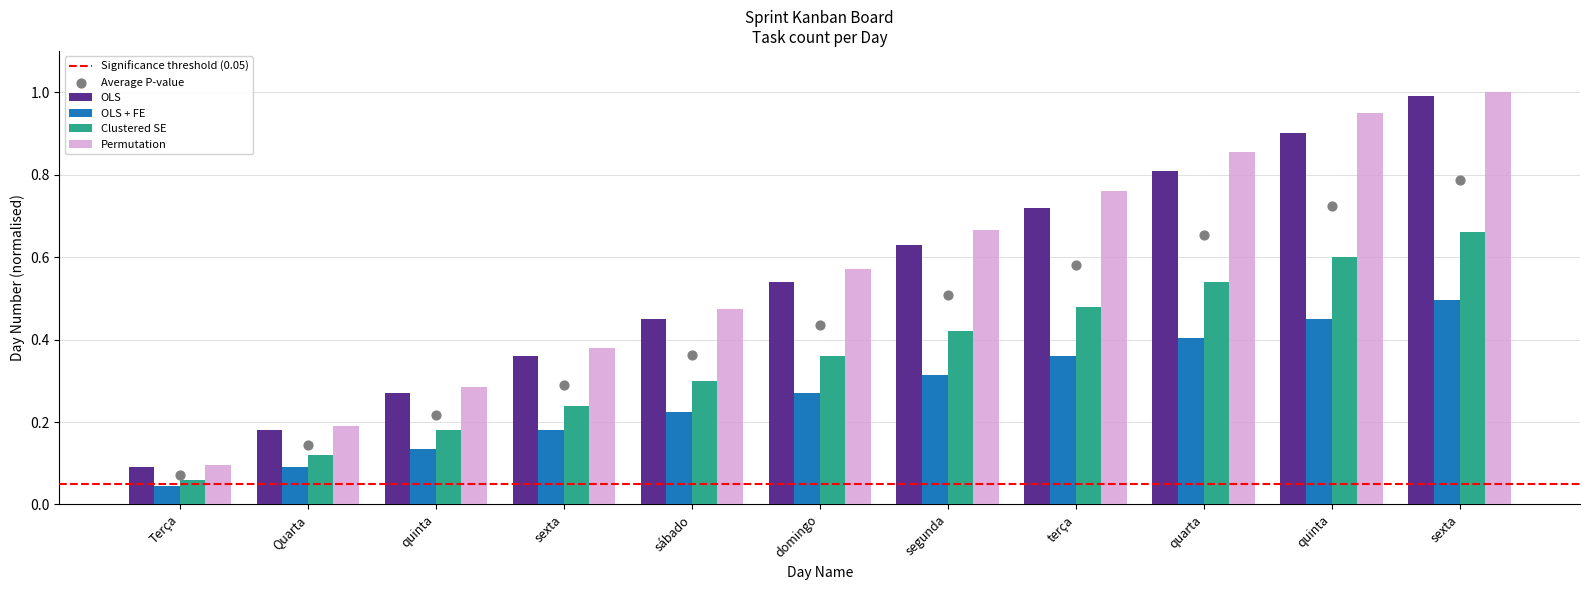

Which series has the widest spread of Y values?

OLS